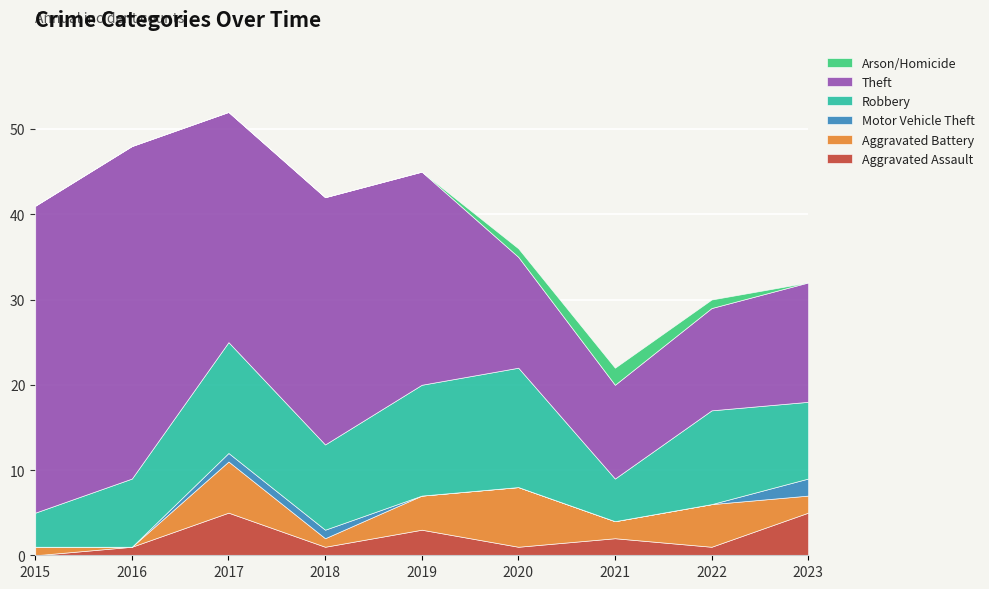

What is the maximum value for Aggravated Battery?

7